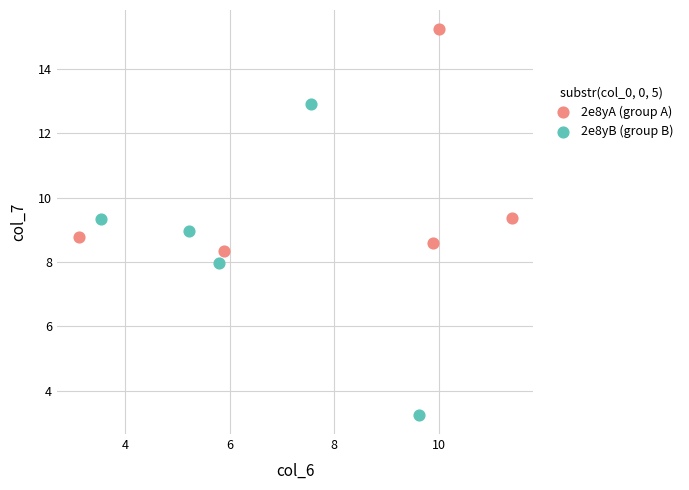

What are all the series names shown in the legend?

2e8yA (group A), 2e8yB (group B)